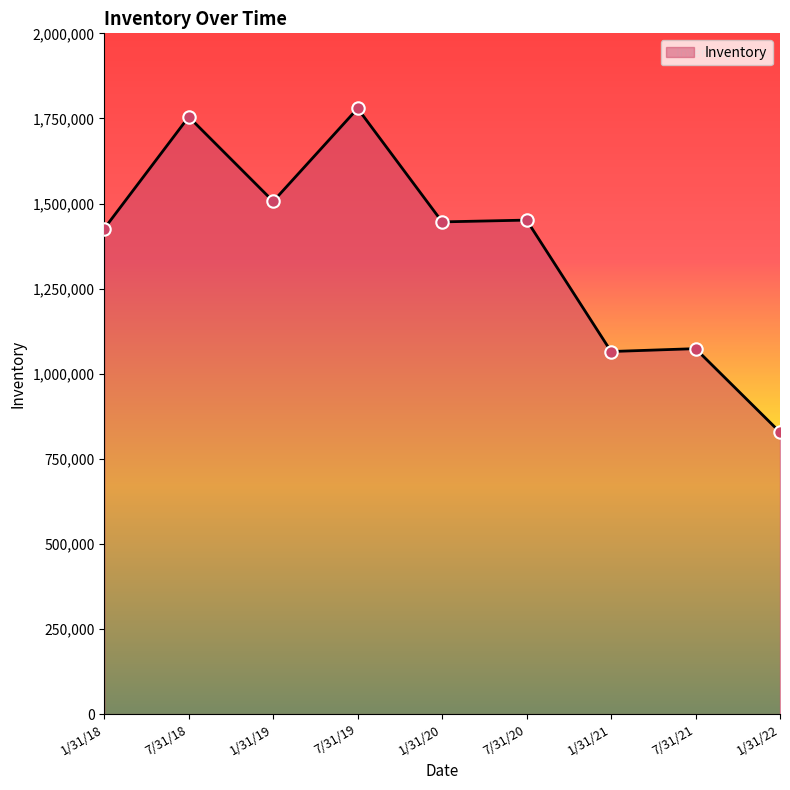

What is the ratio of the value at 7/31/20 to the value at 1/31/22?

1.8